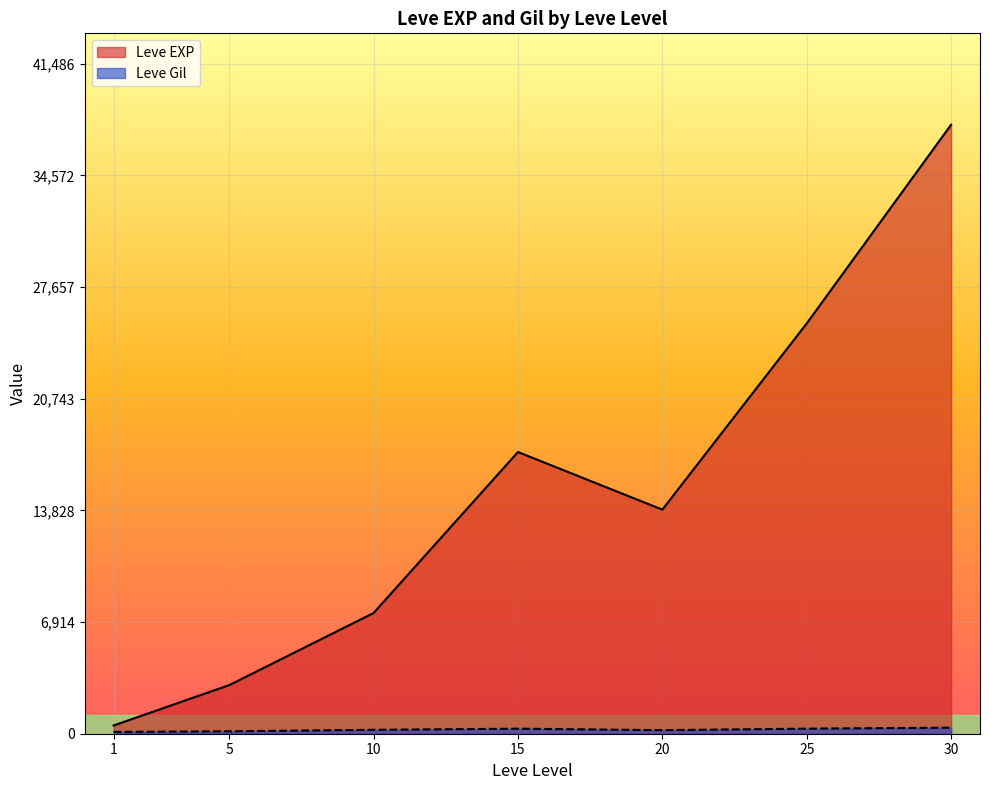

Which series has the largest total across all categories?

Leve EXP